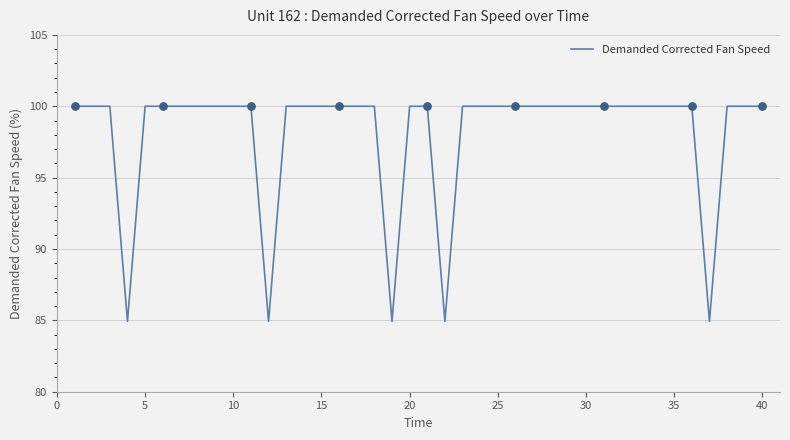

What is the smallest value displayed?

84.9